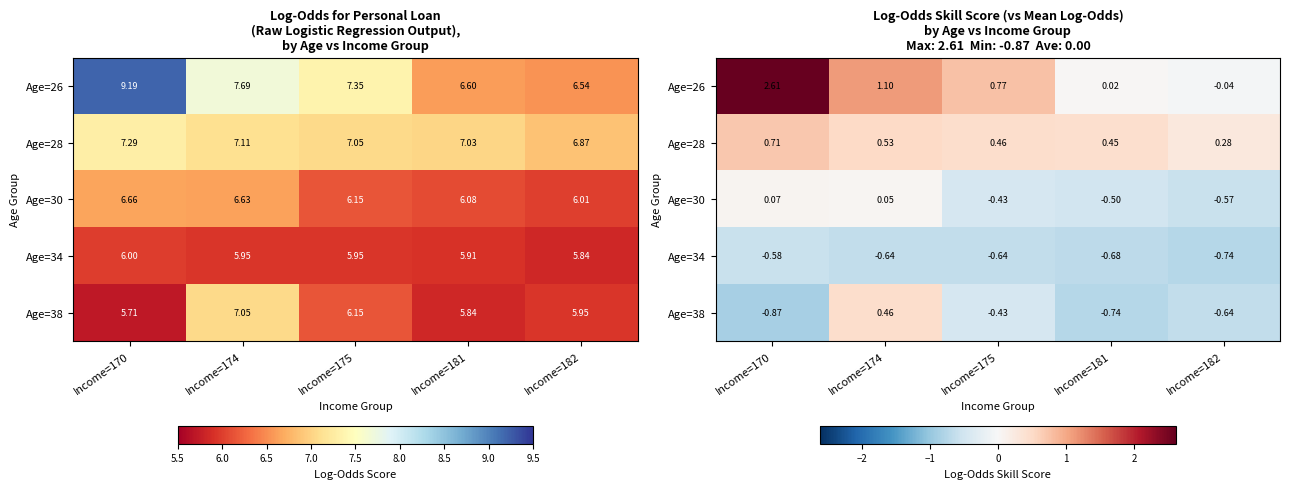

How many Age=28 values are between 0 and 1?

5